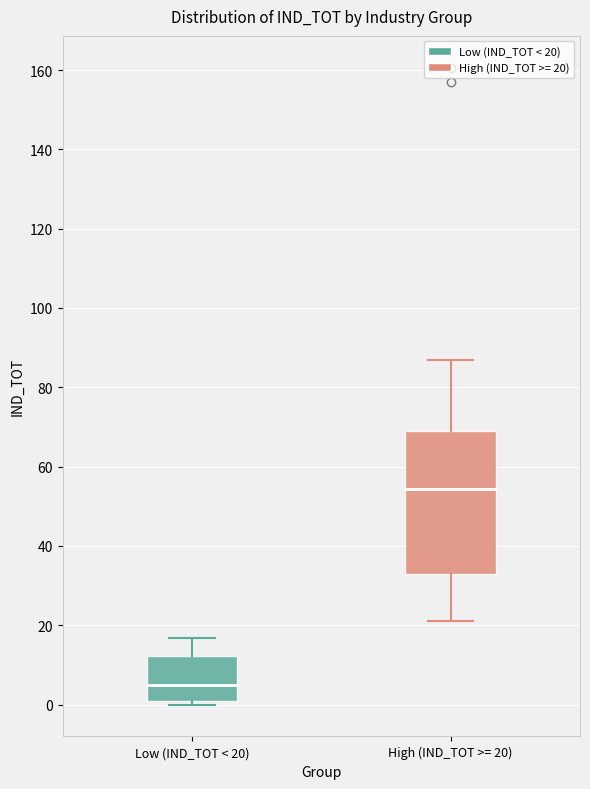

Where is the lower edge of the box for High (IND_TOT >= 20) on the y-axis? The values are not printed on the chart, so give them approximately, as read against the axis.

32